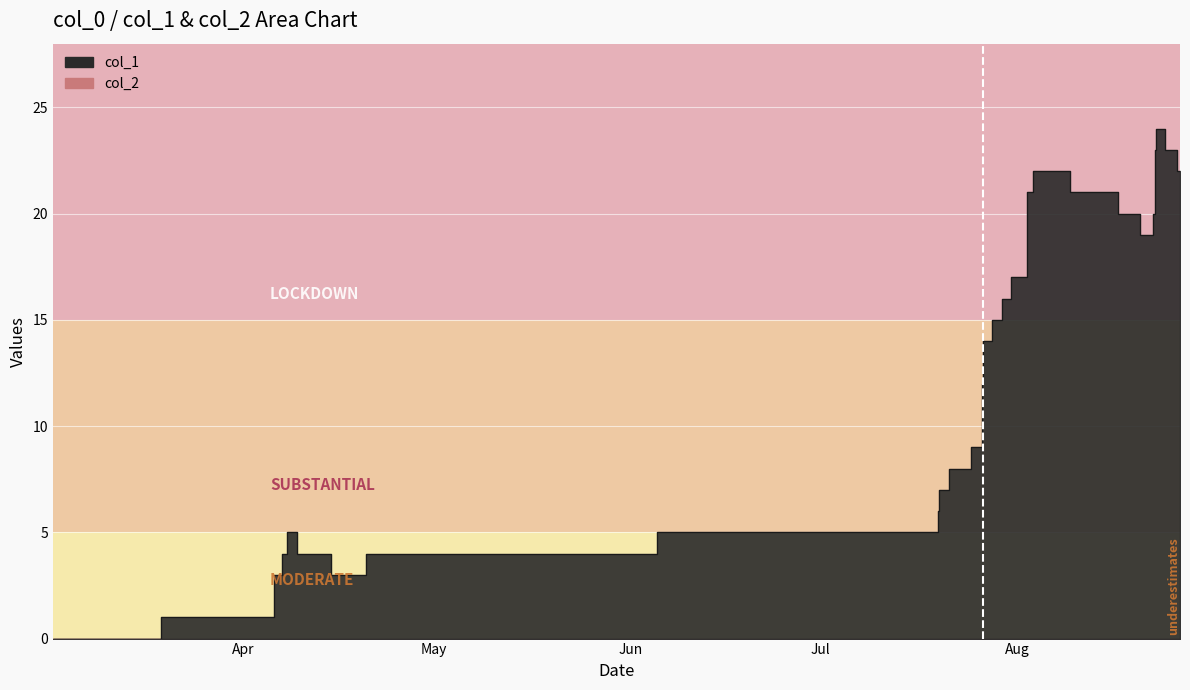

How many lines are shown in the chart?

1